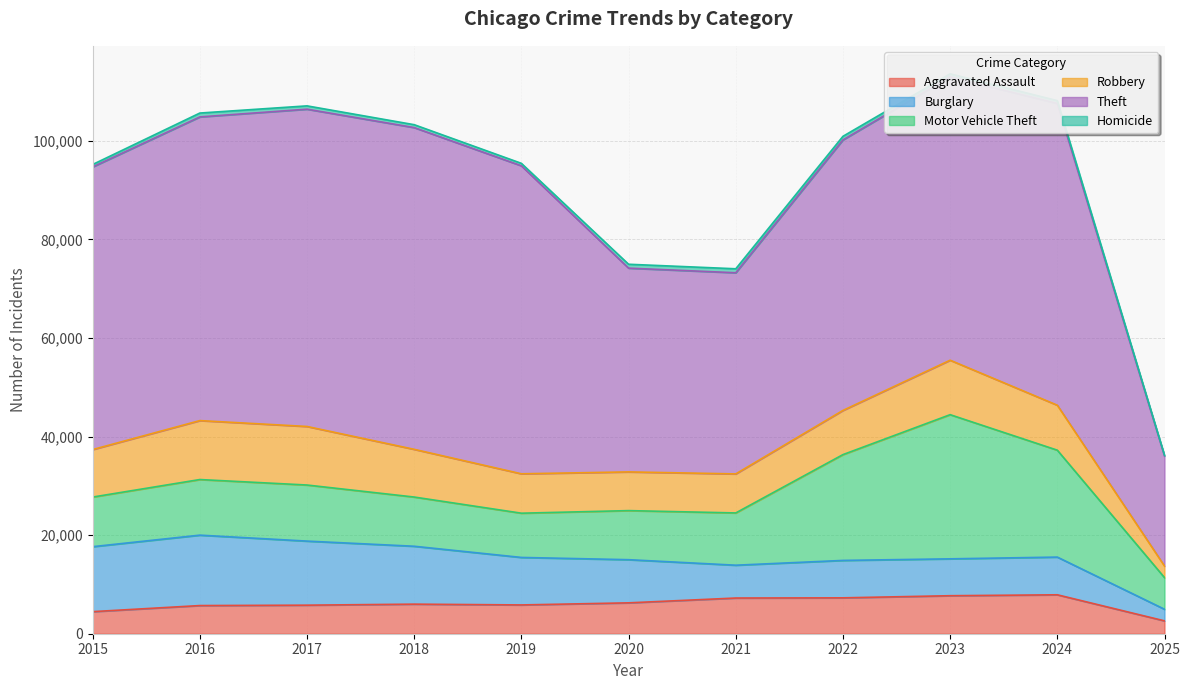

What is the difference between the Homicide values at 2015 and 2019?

3